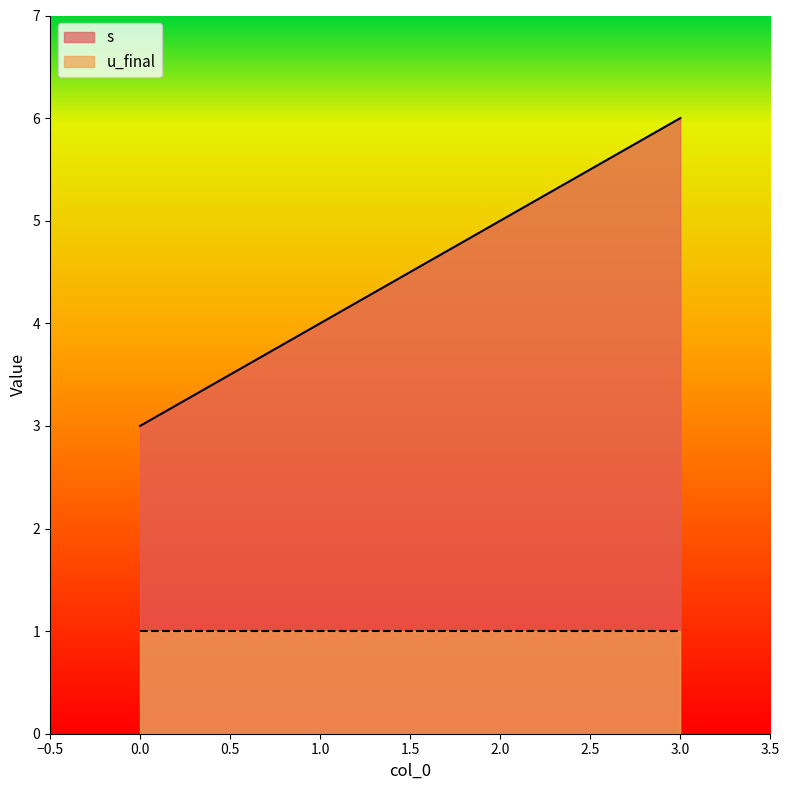

Rank the categories by value from highest to lowest.

3, 2, 1, 0